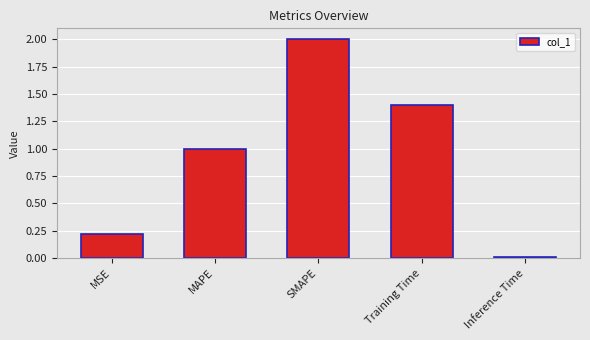

How many bars are there in total?

5